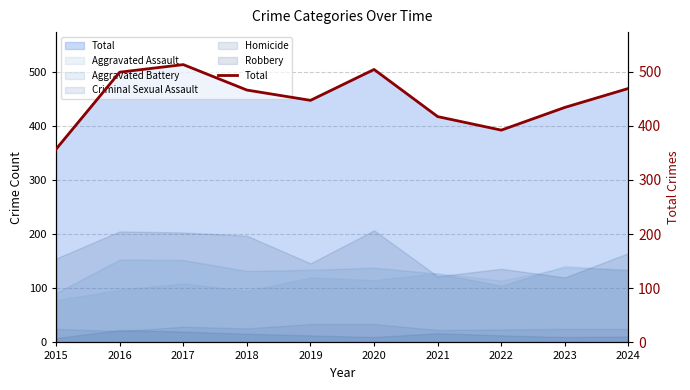

Which label corresponds to the largest value in the chart?

2017